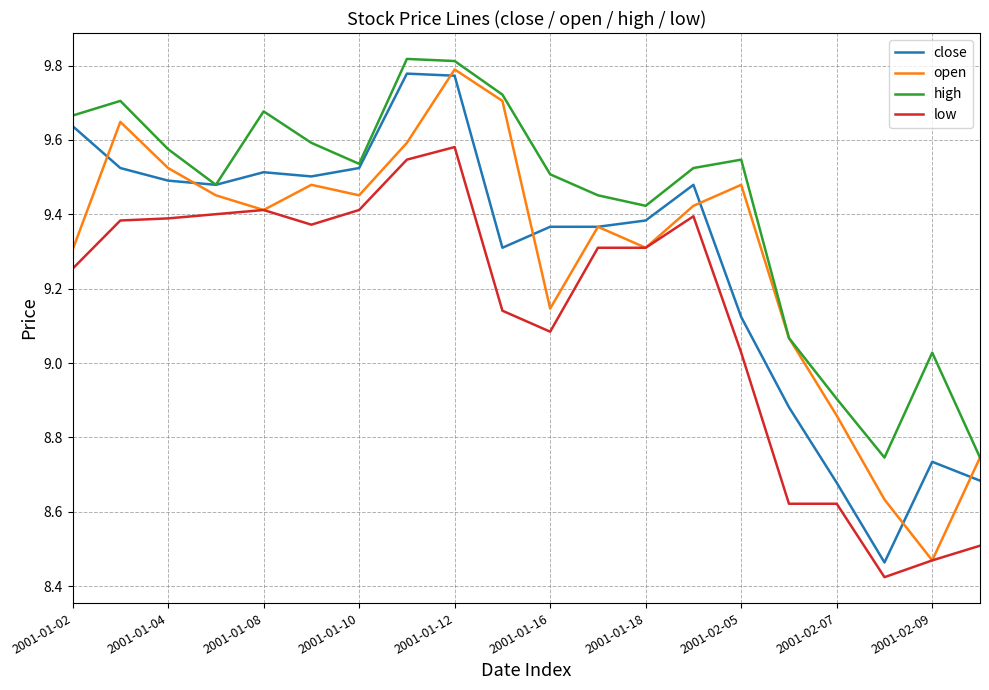

Which series has the largest total across all categories?

high